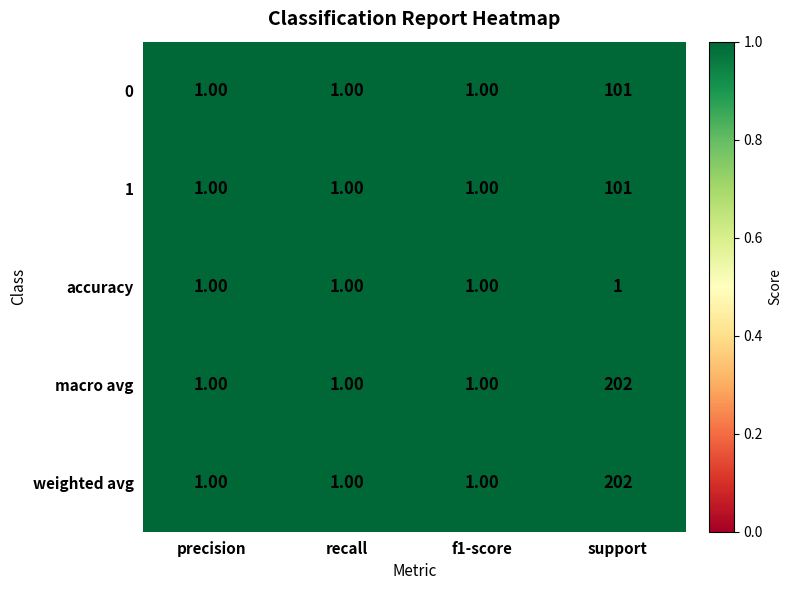

At how many categories does at least one series exceed 158?

1